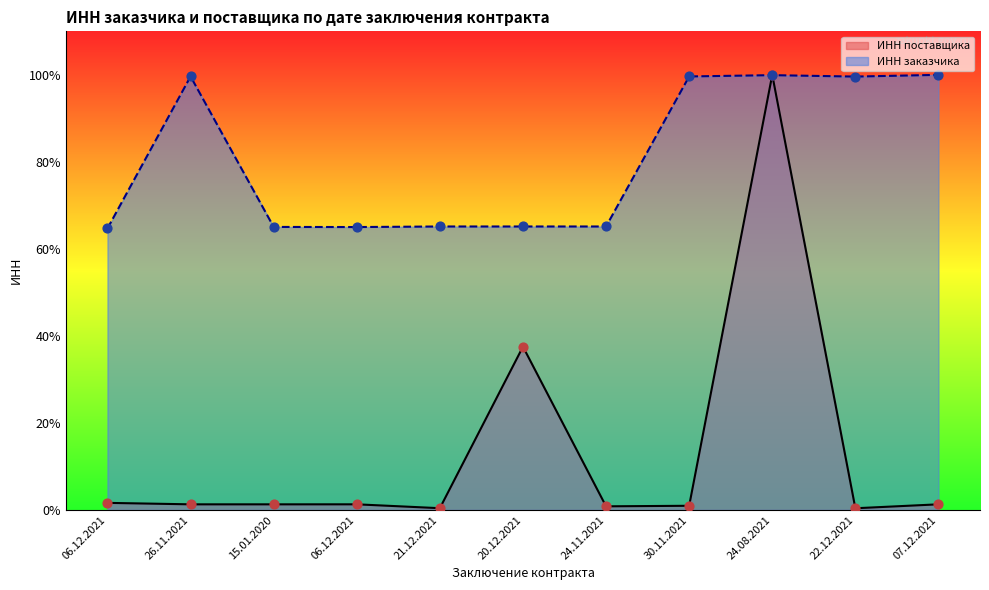

At which category is the sum across all series the highest?

24.08.2021